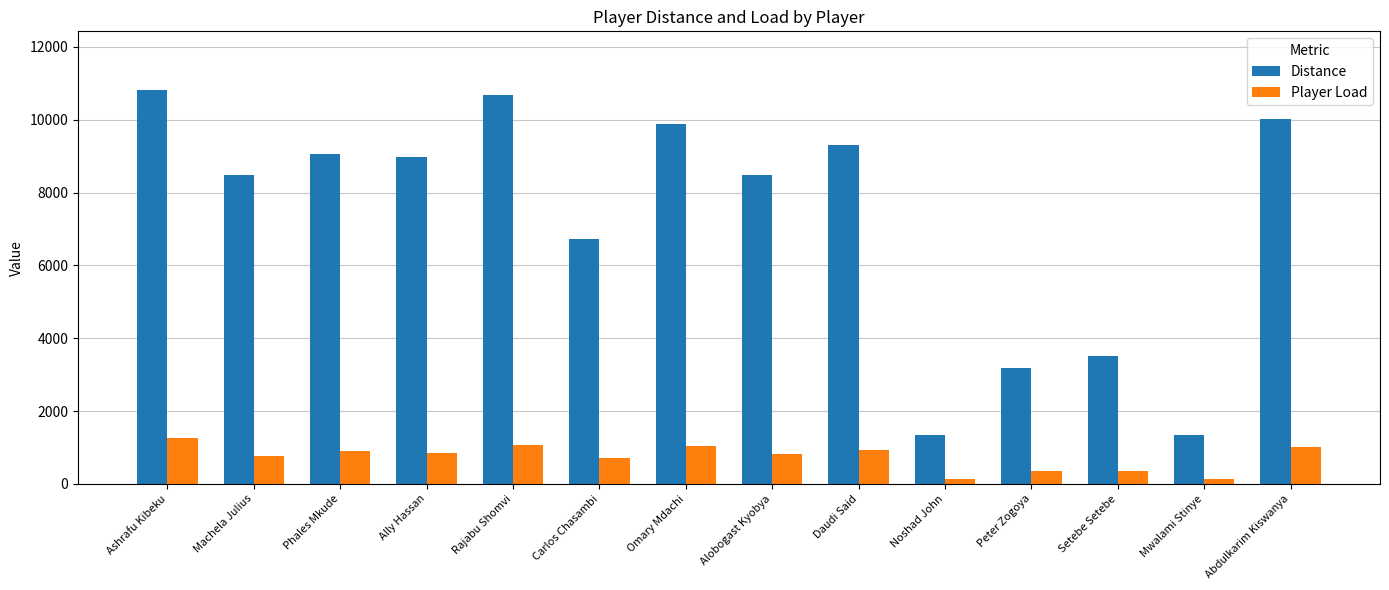

The Distance series shows 6895.8 at Omary Mdachi. True or false?

False